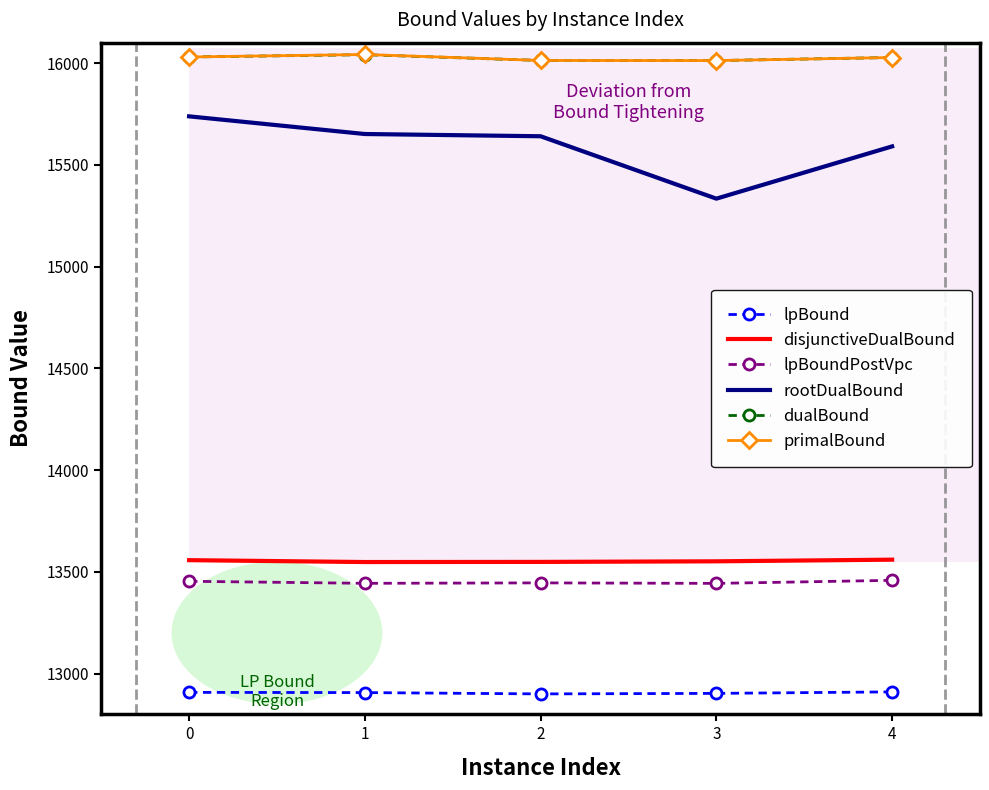

Which series has the widest spread of values?

rootDualBound